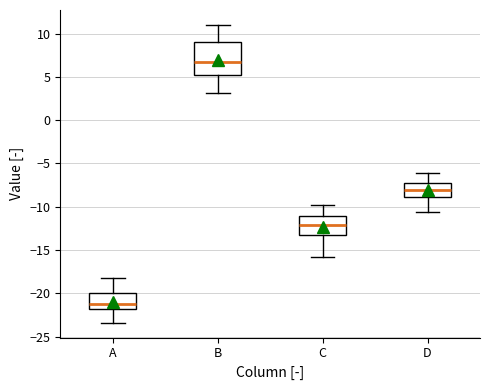

Which box's median line is the highest?

B